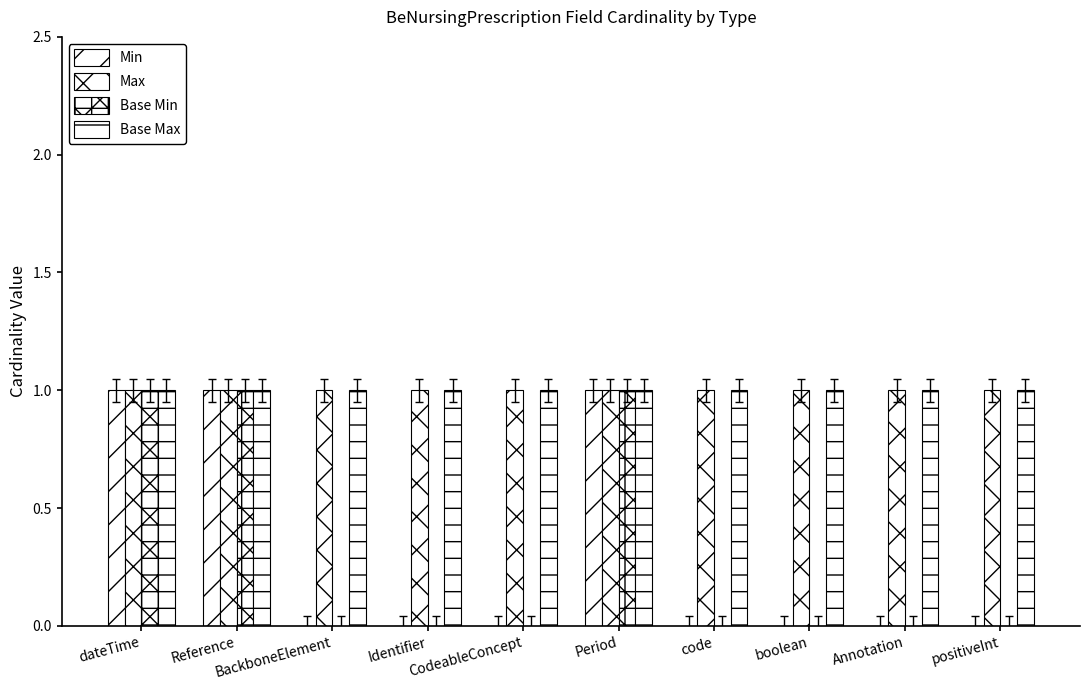

Which label corresponds to the smallest value in the chart?

BackboneElement